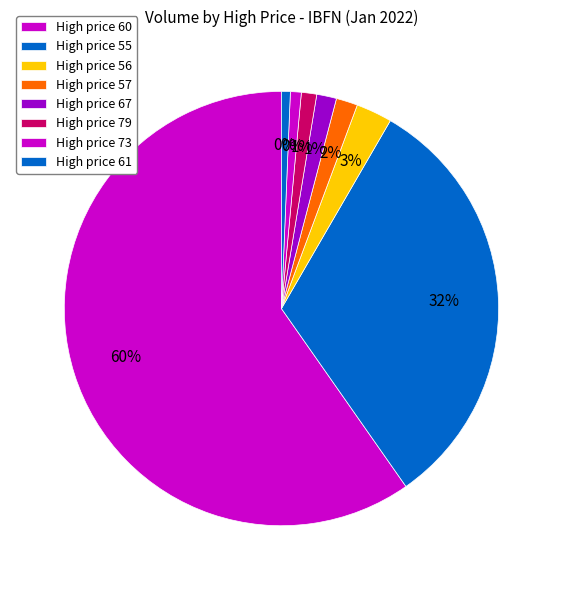

Is the sum of 57 and 60 greater than half?

Yes